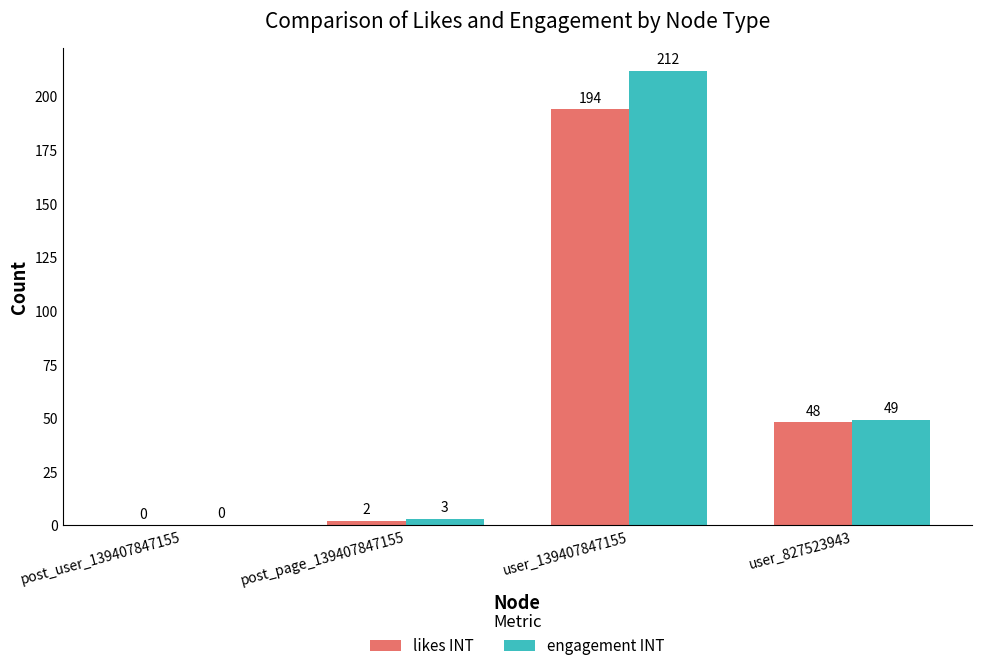

What is the sum of the engagement INT values at post_user_139407847155 and user_139407847155?

212